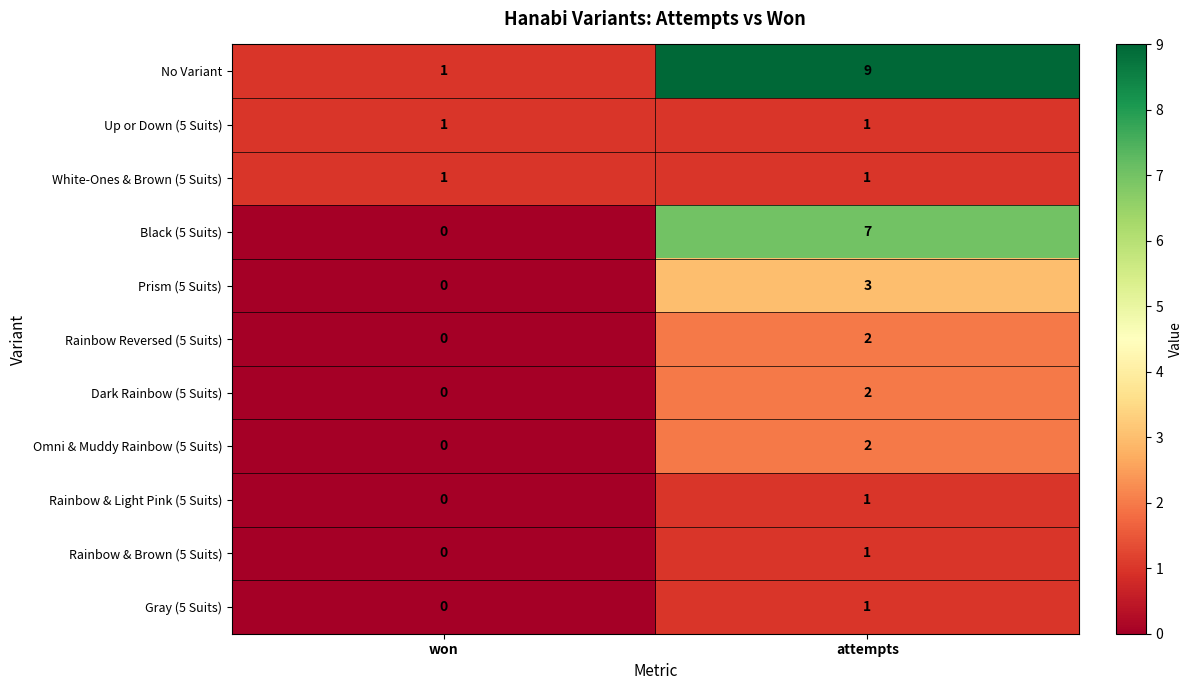

What is the difference between the No Variant values at attempts and won?

8